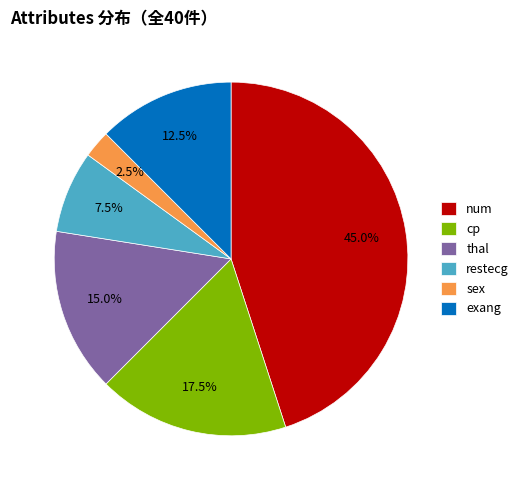

Combined, what portion of the pie is num and sex?

47.5%